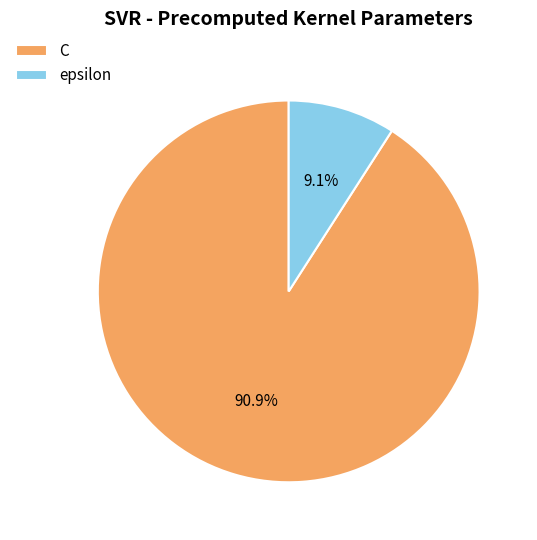

Is it true that C is 91% of the pie?

True